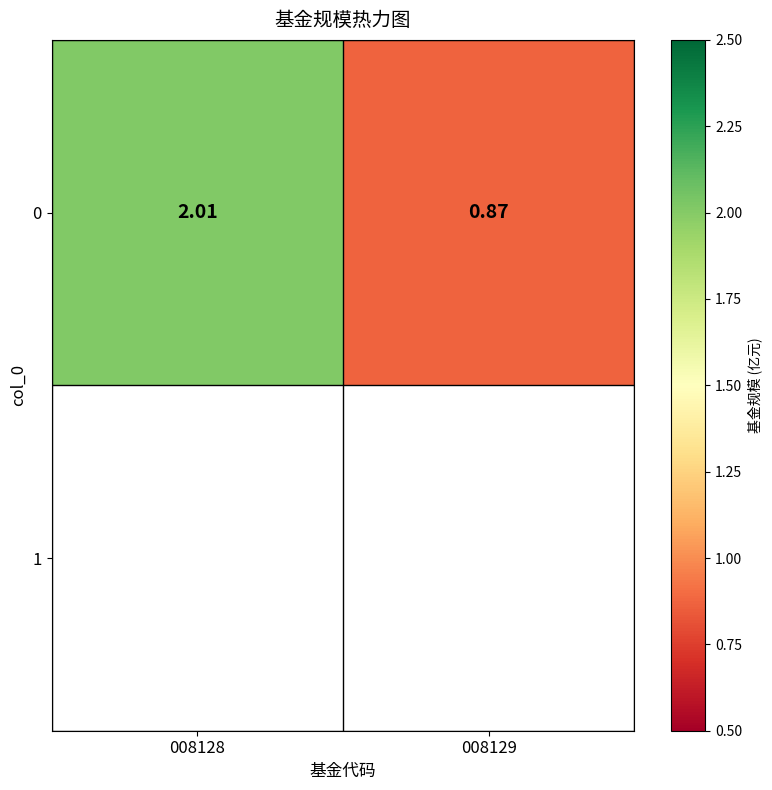

List the labels in order of value, smallest first.

008129, 008128